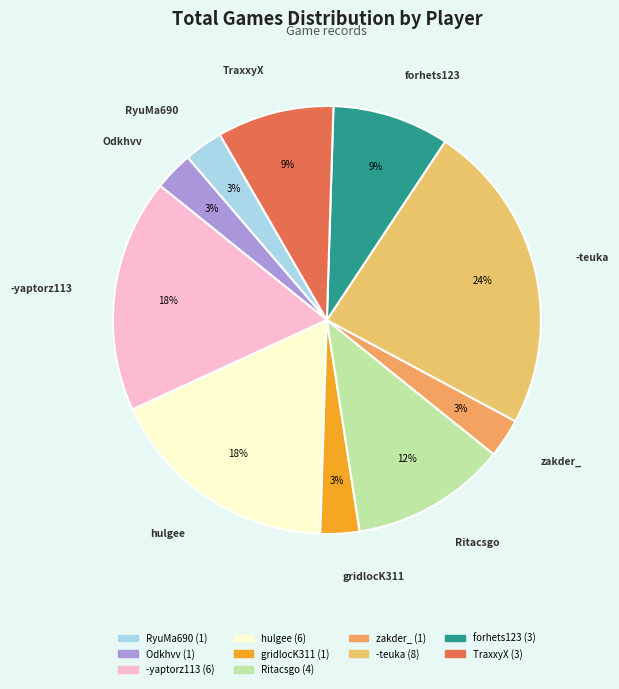

Which category has the biggest portion of the pie?

-teuka